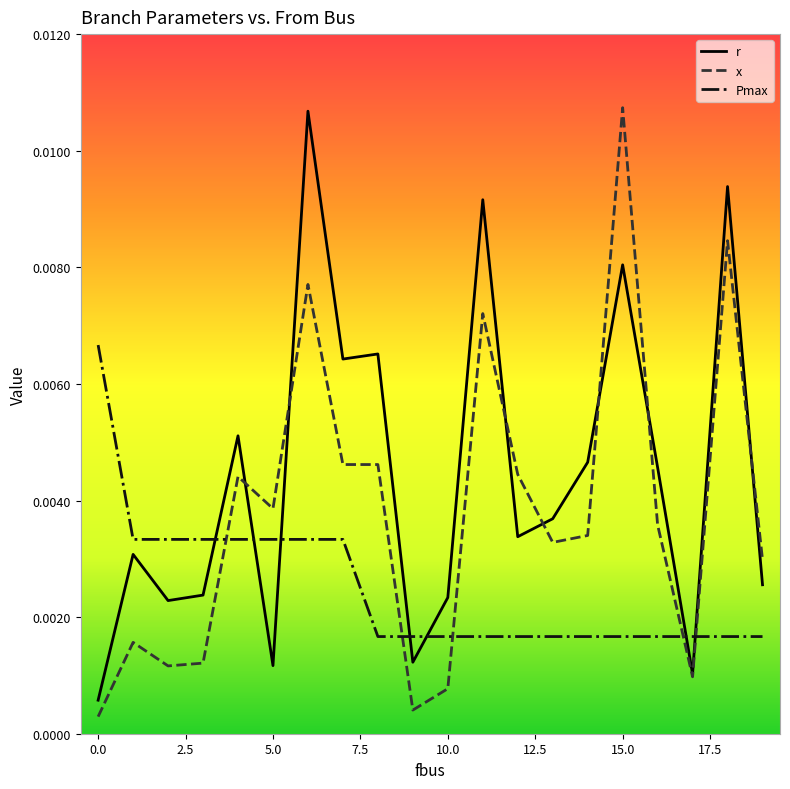

Which series has the largest total across all categories?

r